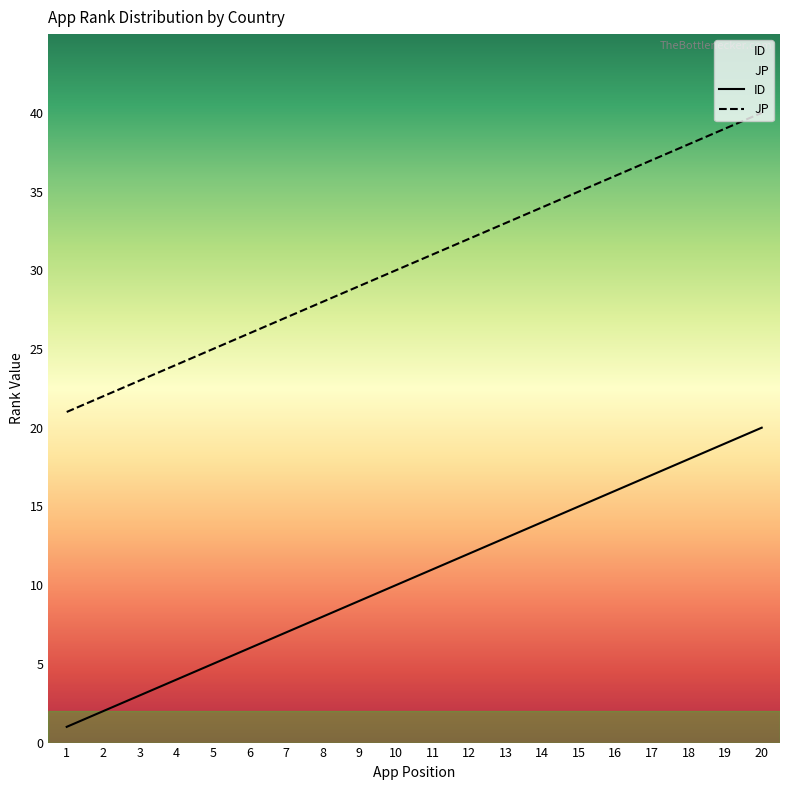

How many lines are shown in the chart?

2